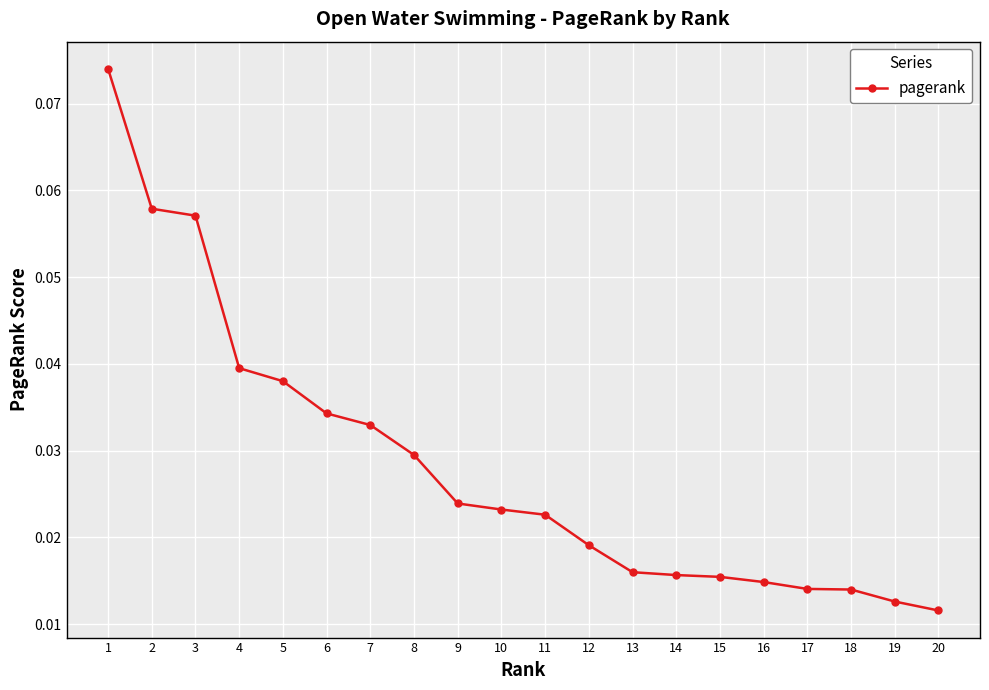

Count the values in the range 0 to 1.

20